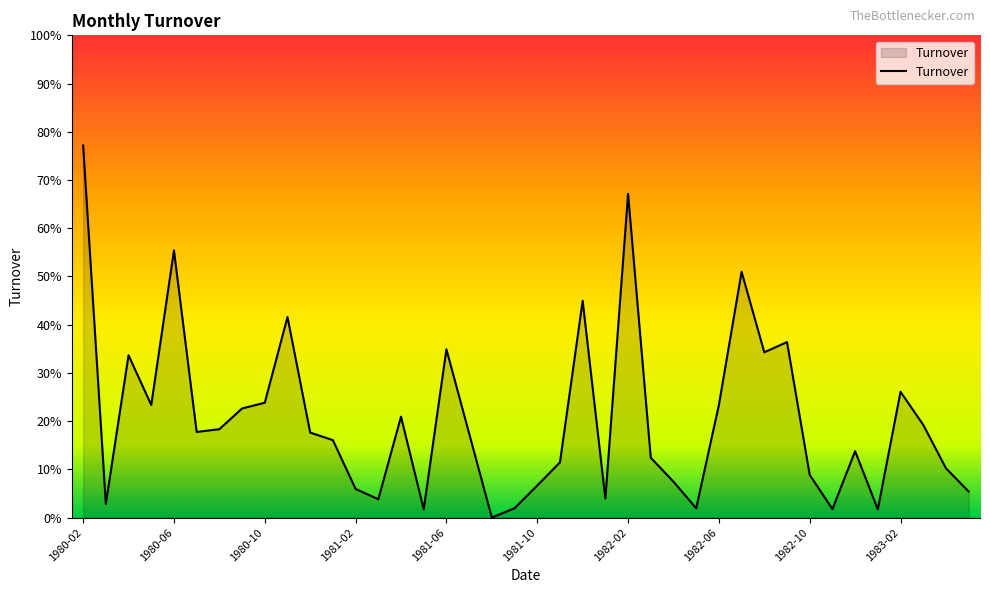

Reading left to right, extract all data points from this chart.

1980-02=0.8	1980-03=0.0	1980-04=0.3	1980-05=0.2	1980-06=0.6	1980-07=0.2	1980-08=0.2	1980-09=0.2	1980-10=0.2	1980-11=0.4	1980-12=0.2	1981-01=0.2	1981-02=0.1	1981-03=0.0	1981-04=0.2	1981-05=0.0	1981-06=0.3	1981-07=0.2	1981-08=0.0	1981-09=0.0	1981-10=0.1	1981-11=0.1	1981-12=0.4	1982-01=0.0	1982-02=0.7	1982-03=0.1	1982-04=0.1	1982-05=0.0	1982-06=0.2	1982-07=0.5	1982-08=0.3	1982-09=0.4	1982-10=0.1	1982-11=0.0	1982-12=0.1	1983-01=0.0	1983-02=0.3	1983-03=0.2	1983-04=0.1	1983-05=0.1